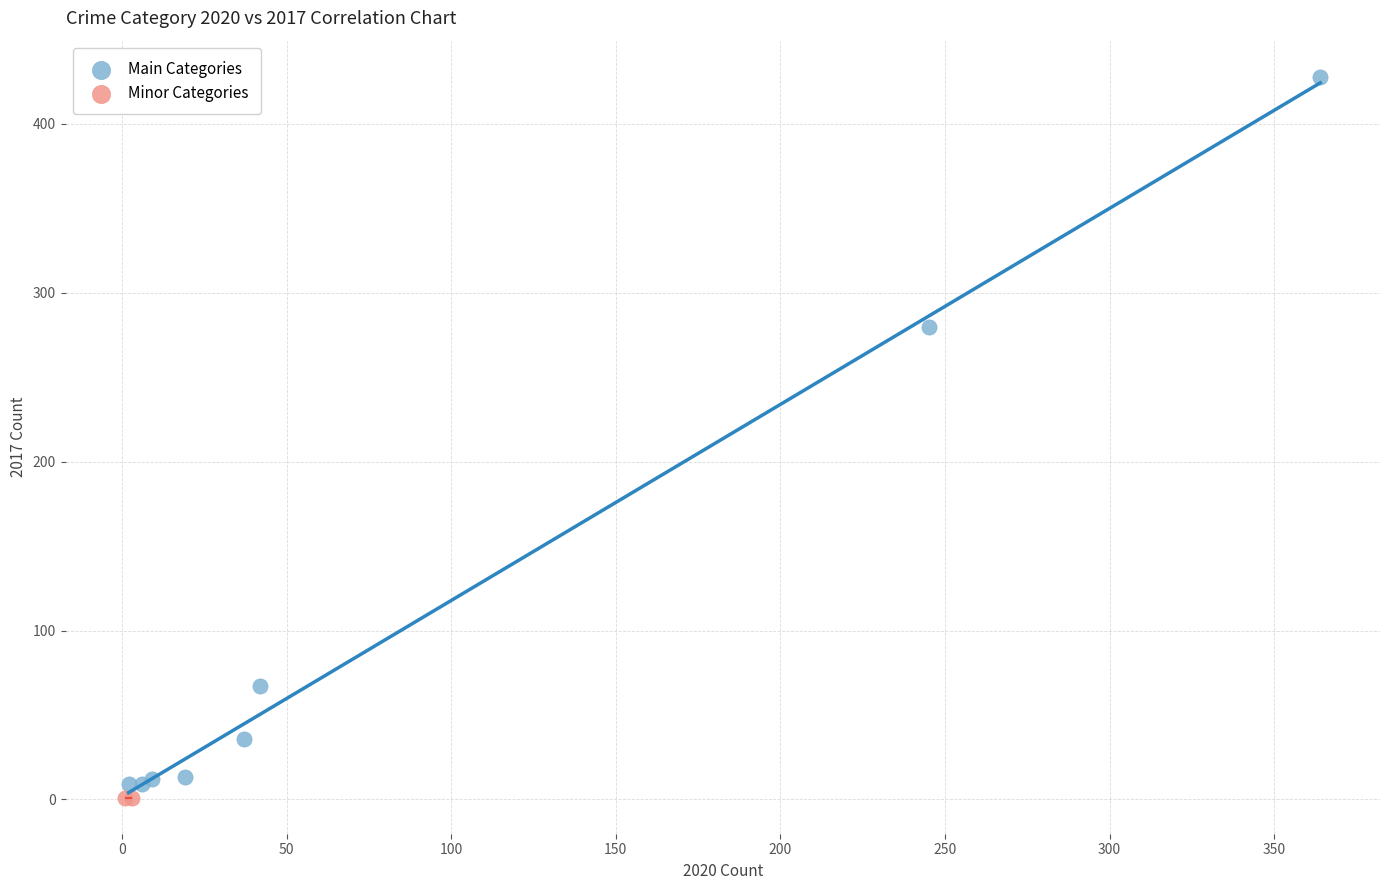

Which series contains the highest Y value?

Main Categories